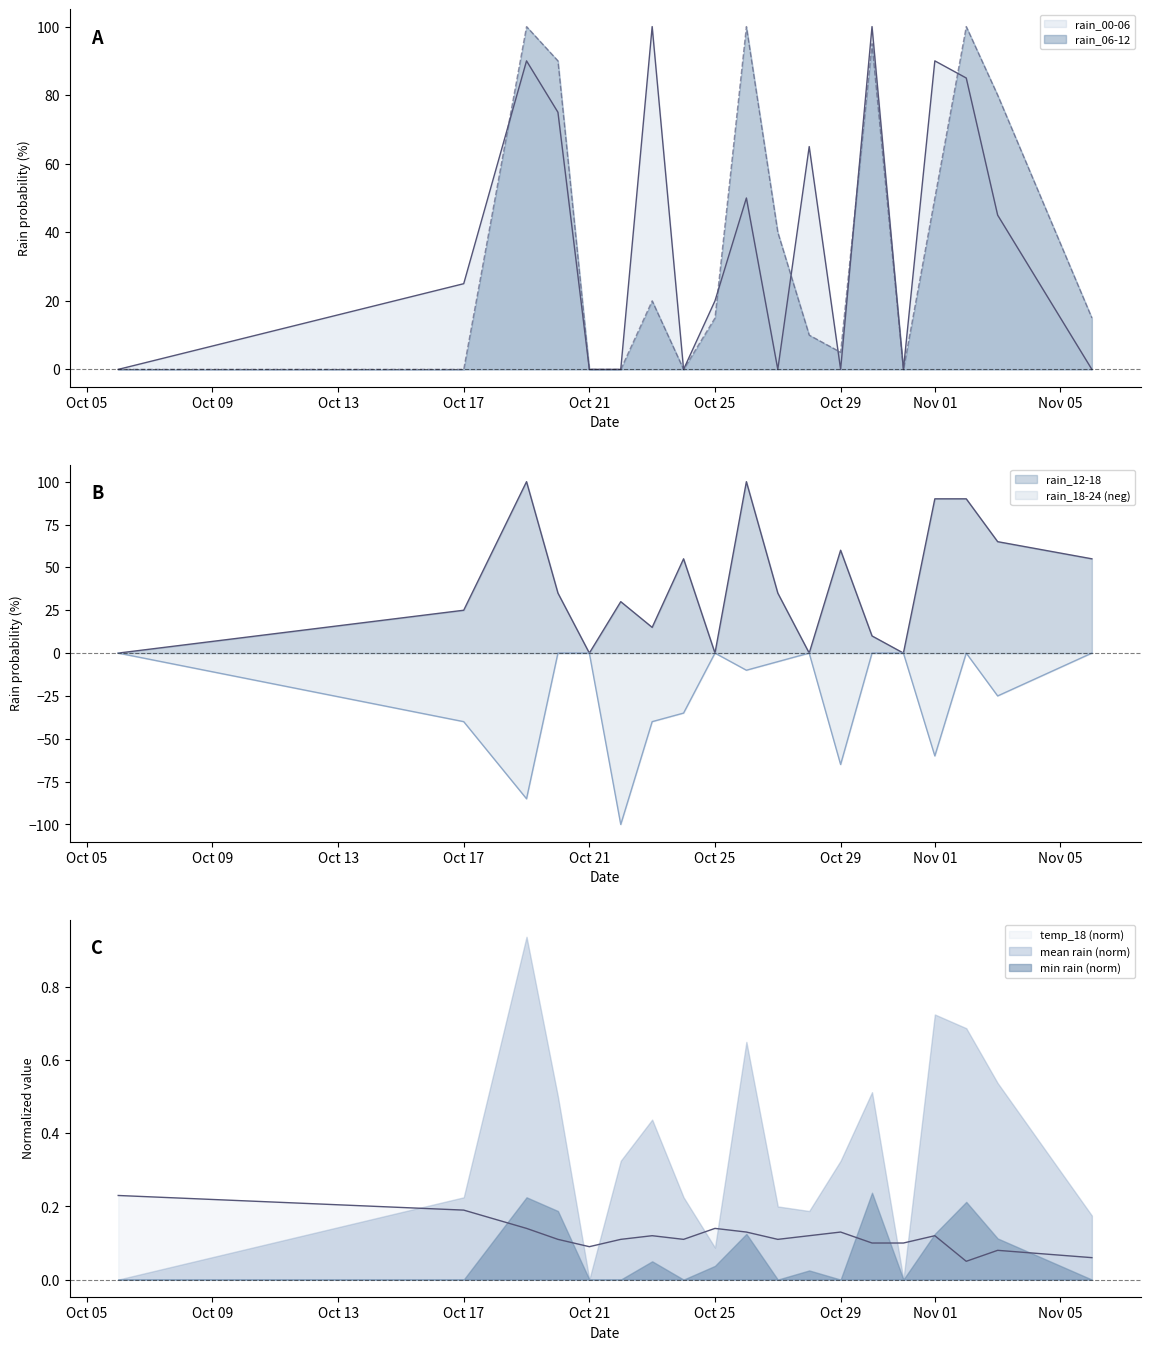

What is the difference between the rain_18-24 values at 2023-10-29 and 2023-11-06?

65.0